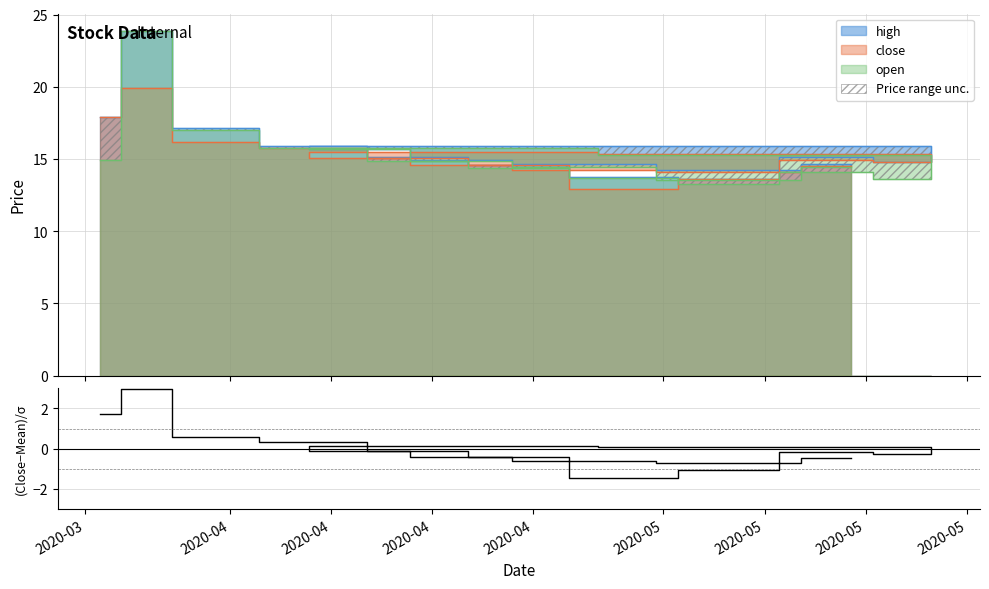

What is the label of the 11th point from the right?

2020-05